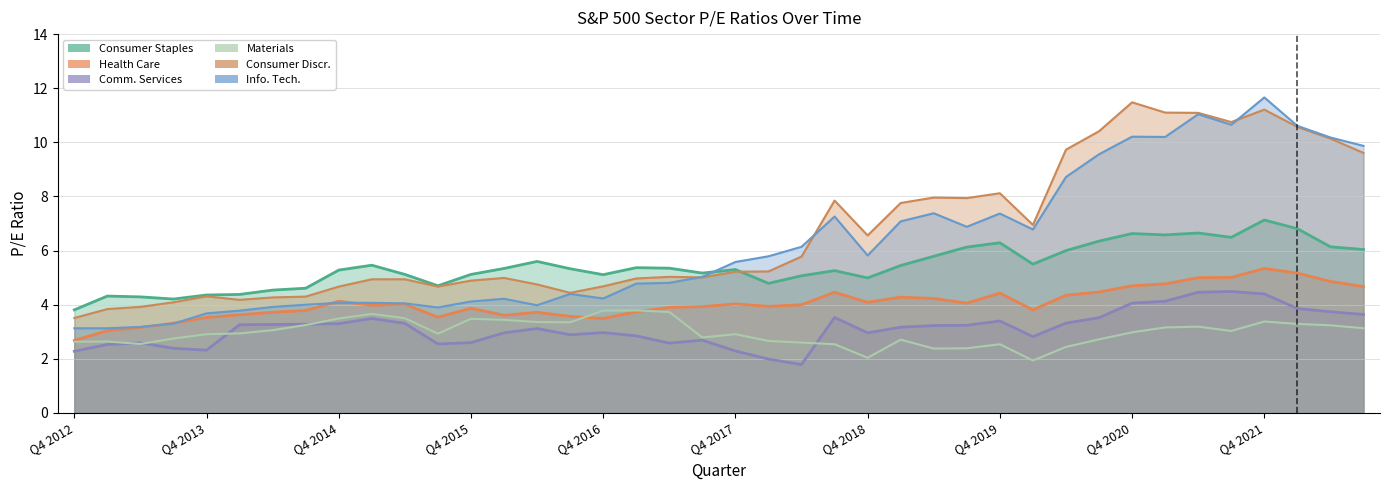

True or false: Info. Tech. has more than 1 interior local peaks.

True